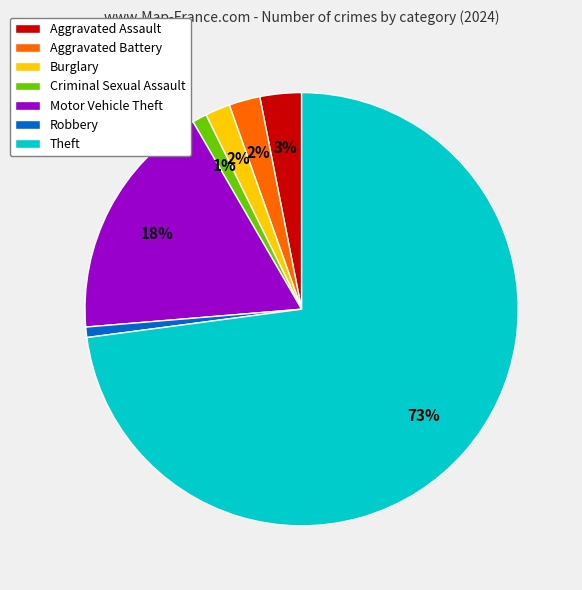

To the nearest percent, what is the combined percentage of Motor Vehicle Theft and Aggravated Assault?

21%